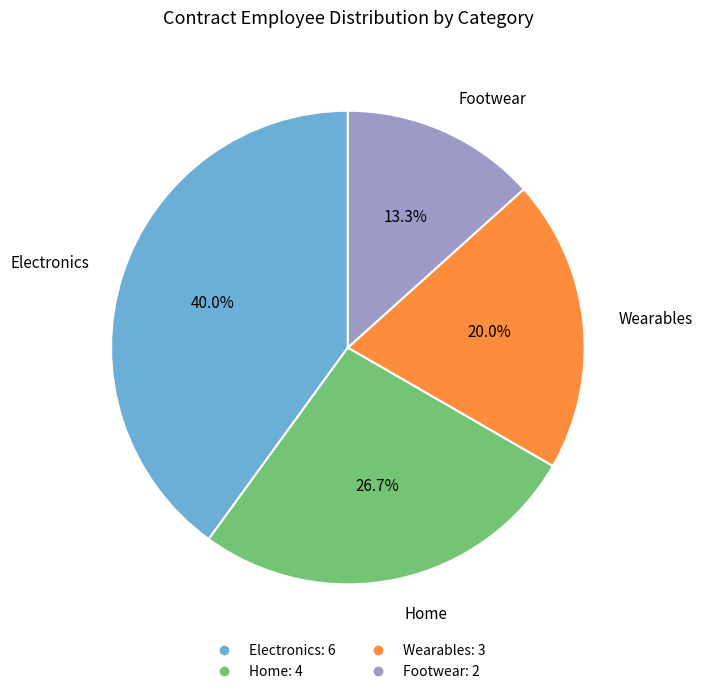

What is the smallest slice in the pie chart?

Footwear